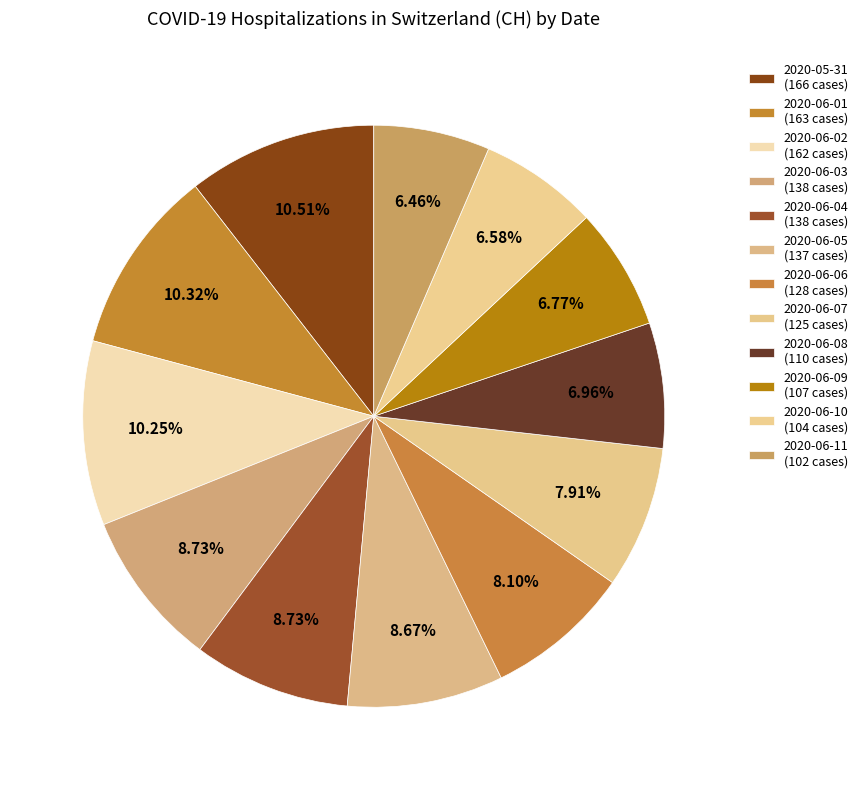

Count the number of slices in the pie.

12